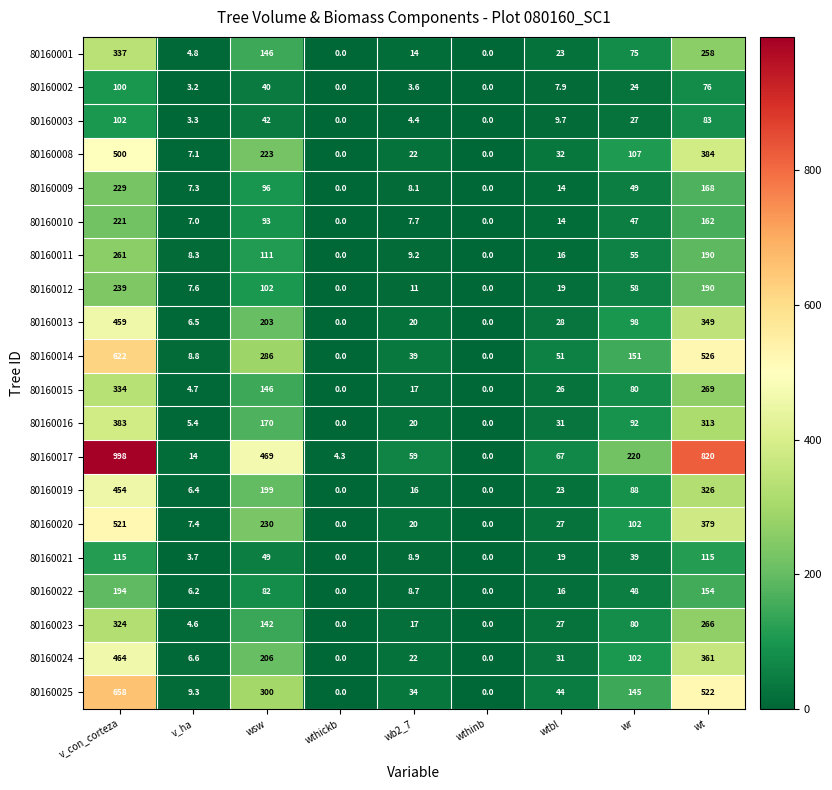

What is the maximum value for 80160010?

221.0